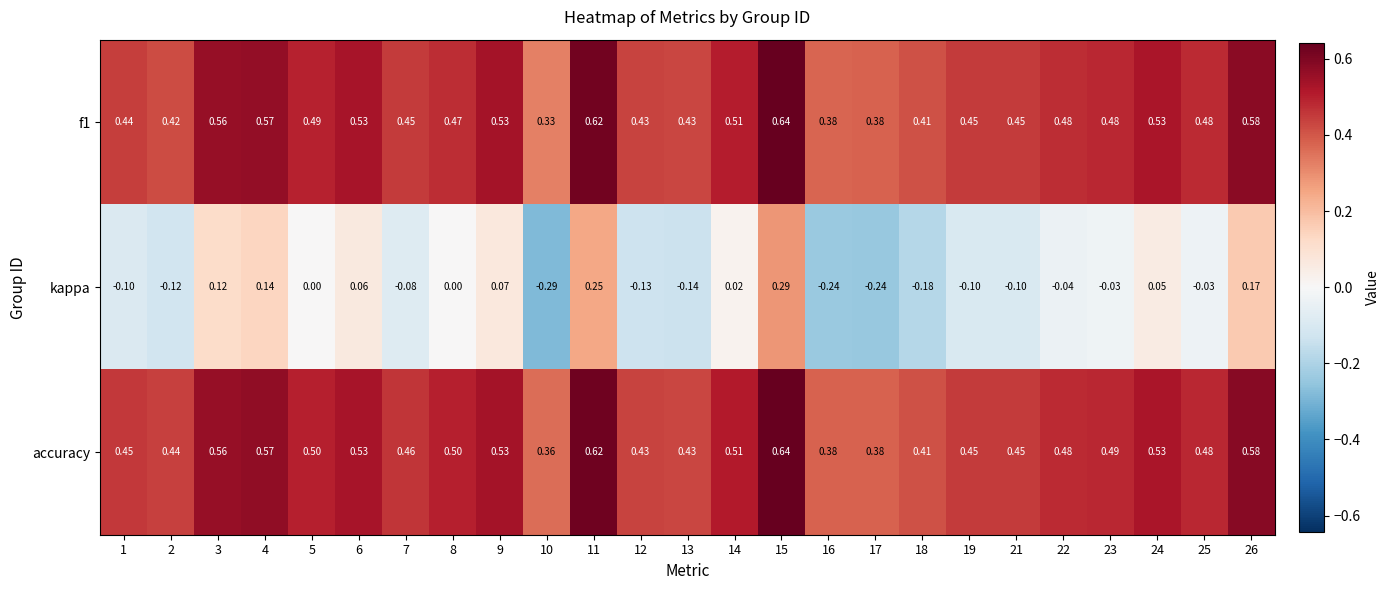

Which series has the largest total across all categories?

accuracy